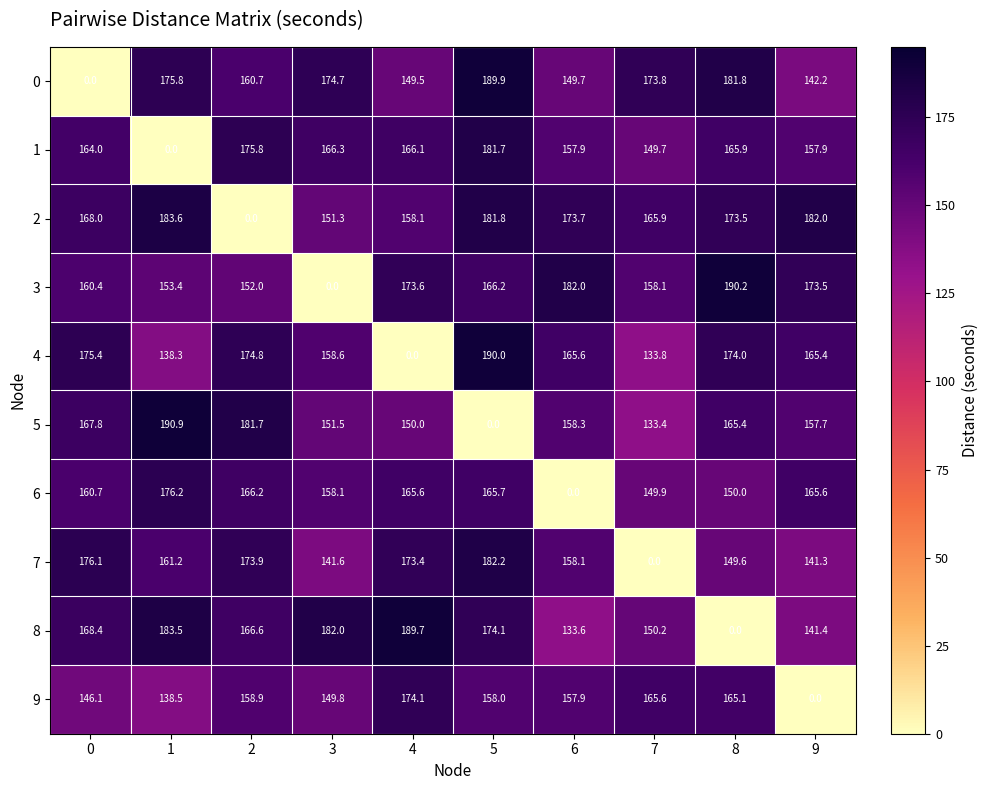

At which category is the sum across all series the highest?

5